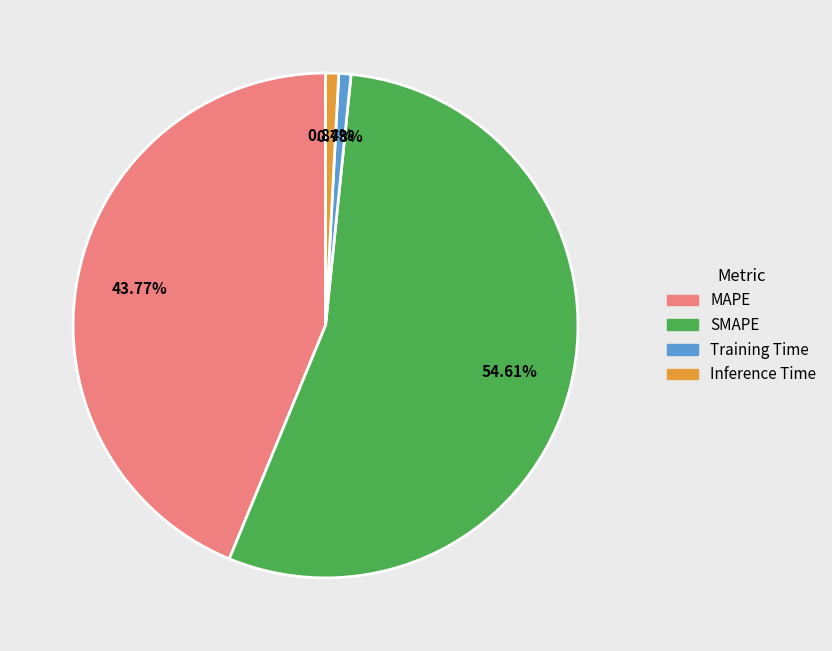

Is it true that Inference Time is 1% of the pie?

True